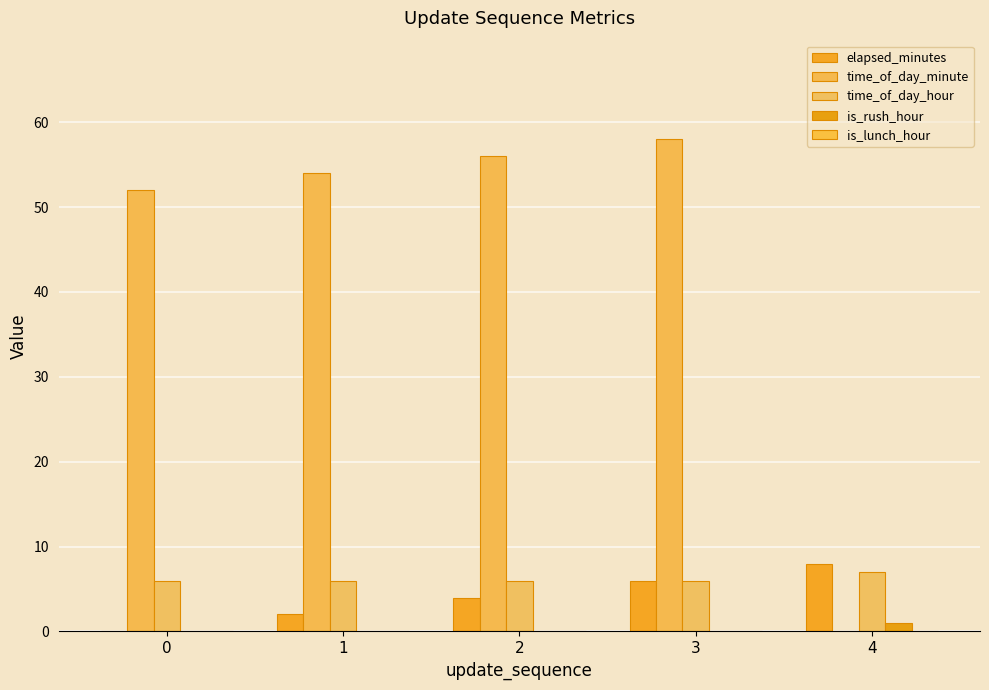

Reading left to right, extract all data points from this chart.

elapsed_minutes: 0	2	4	6	8
time_of_day_minute: 52	54	56	58	0
time_of_day_hour: 6	6	6	6	7
is_rush_hour: 0	0	0	0	1
is_lunch_hour: 0	0	0	0	0